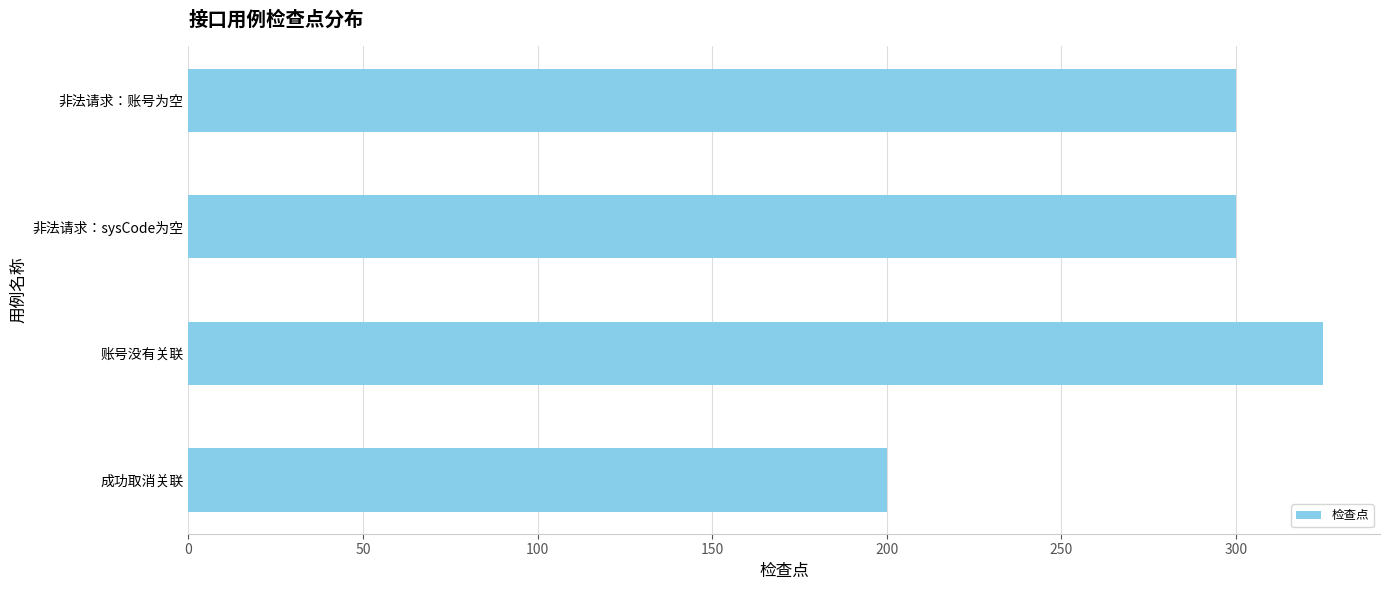

Reading top to bottom, transcribe all the data shown in this chart.

非法请求：账号为空=300	非法请求：sysCode为空=300	账号没有关联=325	成功取消关联=200